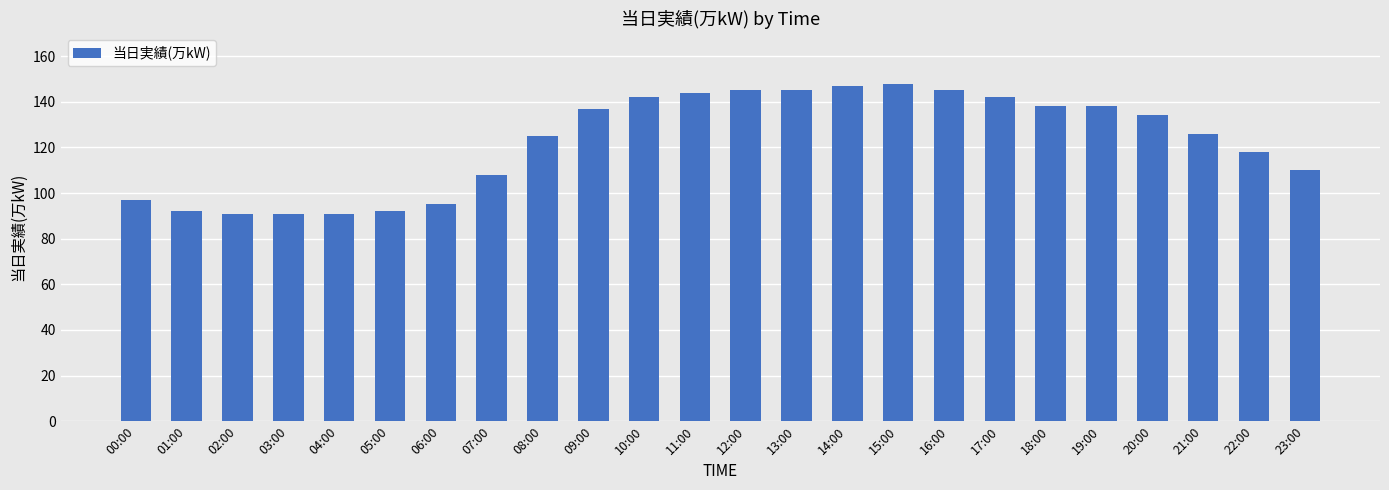

What position from the right is 06:00?

18